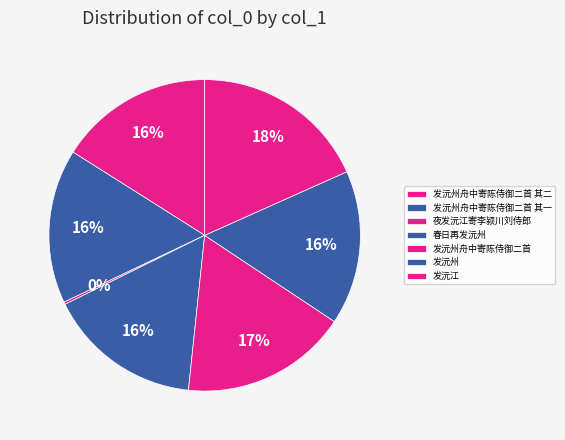

Does 发沅州舟中寄陈侍御二首 represent more than half of the total?

No